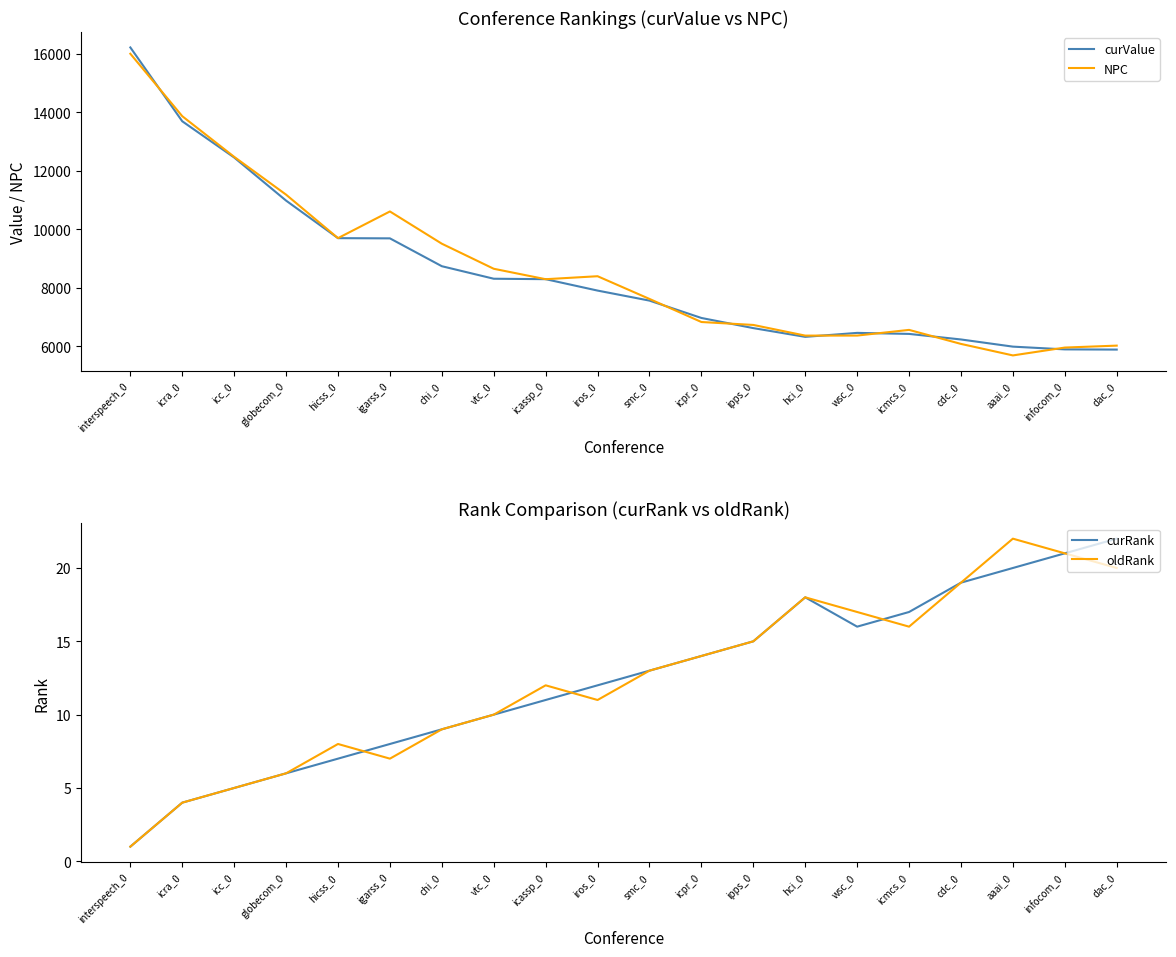

List the labels in order of curValue value, smallest first.

dac_0, infocom_0, aaai_0, cdc_0, hci_0, icmcs_0, wsc_0, ipps_0, icpr_0, smc_0, iros_0, icassp_0, vtc_0, chi_0, igarss_0, hicss_0, globecom_0, icc_0, icra_0, interspeech_0